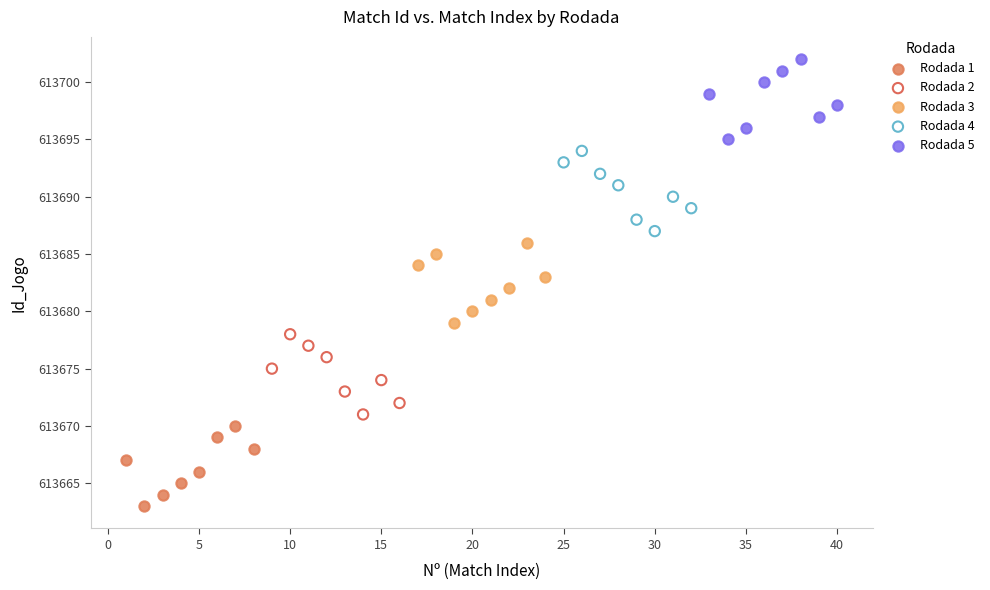

Which series reaches the minimum Y coordinate?

Rodada 1